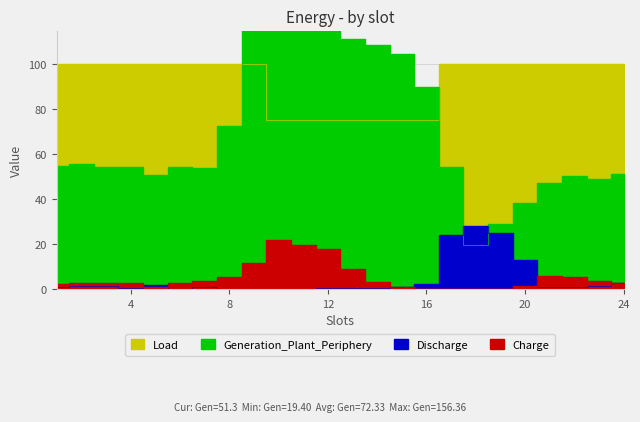

The Load series shows 100.0 at 17. True or false?

True